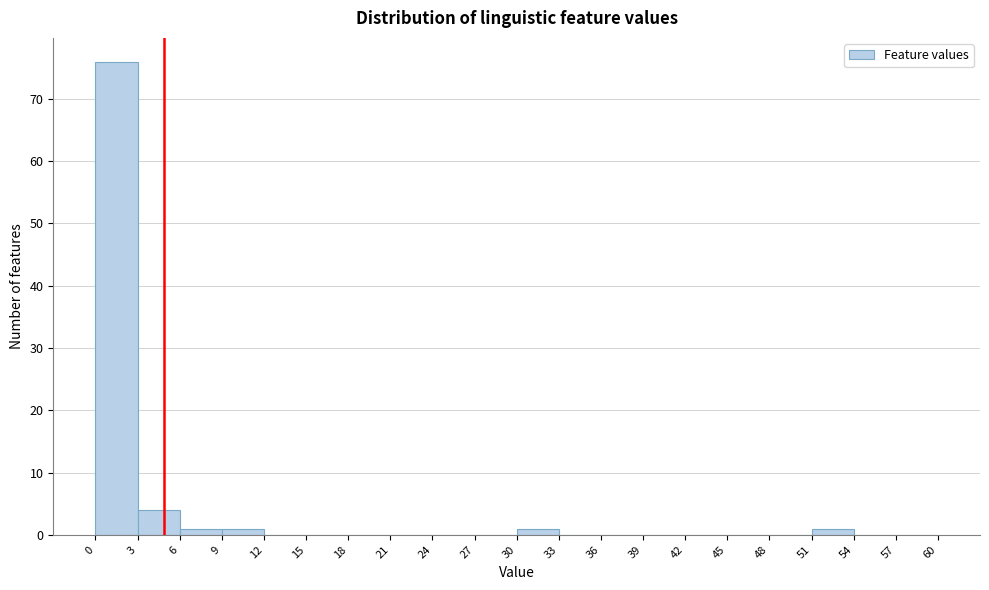

Which range on the x-axis has the tallest bar?

0 to 3